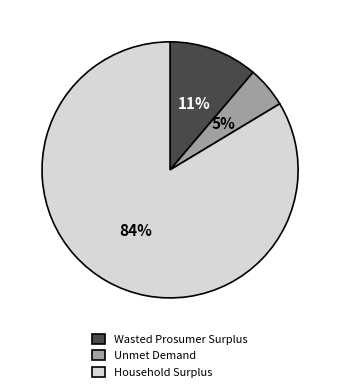

To the nearest percent, what percentage of the pie is Household Surplus?

84%